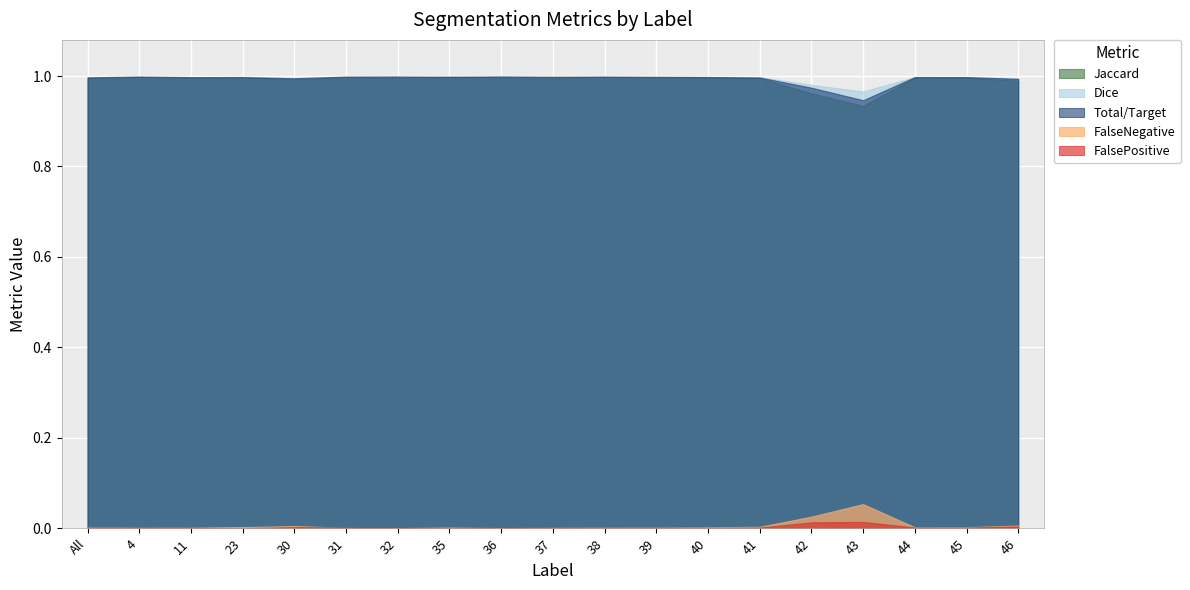

Reading left to right, what are all the values shown in this chart?

Jaccard: All=1.0	4=1.0	11=1.0	23=1.0	30=1.0	31=1.0	32=1.0	35=1.0	36=1.0	37=1.0	38=1.0	39=1.0	40=1.0	41=1.0	42=1.0	43=0.9	44=1.0	45=1.0	46=1.0
Dice: All=1.0	4=1.0	11=1.0	23=1.0	30=1.0	31=1.0	32=1.0	35=1.0	36=1.0	37=1.0	38=1.0	39=1.0	40=1.0	41=1.0	42=1.0	43=1.0	44=1.0	45=1.0	46=1.0
Total/Target: All=1.0	4=1.0	11=1.0	23=1.0	30=1.0	31=1.0	32=1.0	35=1.0	36=1.0	37=1.0	38=1.0	39=1.0	40=1.0	41=1.0	42=1.0	43=0.9	44=1.0	45=1.0	46=1.0
FalseNegative: All=0.0	4=0.0	11=0.0	23=0.0	30=0.0	31=0.0	32=0.0	35=0.0	36=0.0	37=0.0	38=0.0	39=0.0	40=0.0	41=0.0	42=0.0	43=0.1	44=0.0	45=0.0	46=0.0
FalsePositive: All=0.0	4=0.0	11=0.0	23=0.0	30=0.0	31=0.0	32=0.0	35=0.0	36=0.0	37=0.0	38=0.0	39=0.0	40=0.0	41=0.0	42=0.0	43=0.0	44=0.0	45=0.0	46=0.0